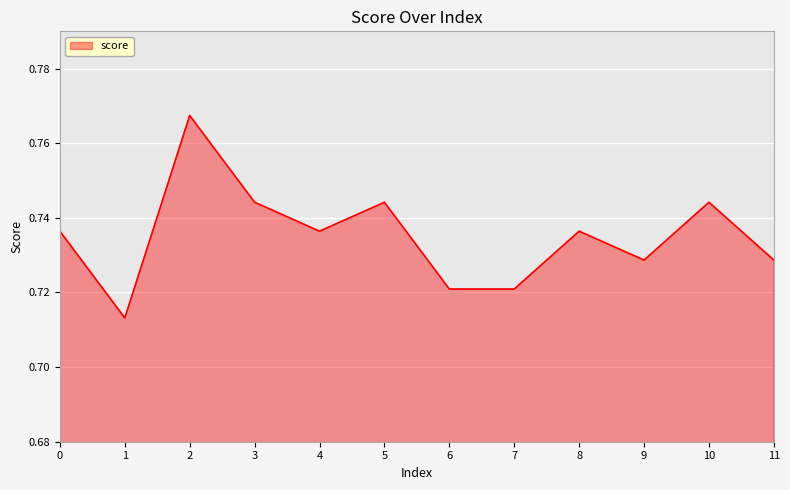

How many lines are shown in the chart?

1